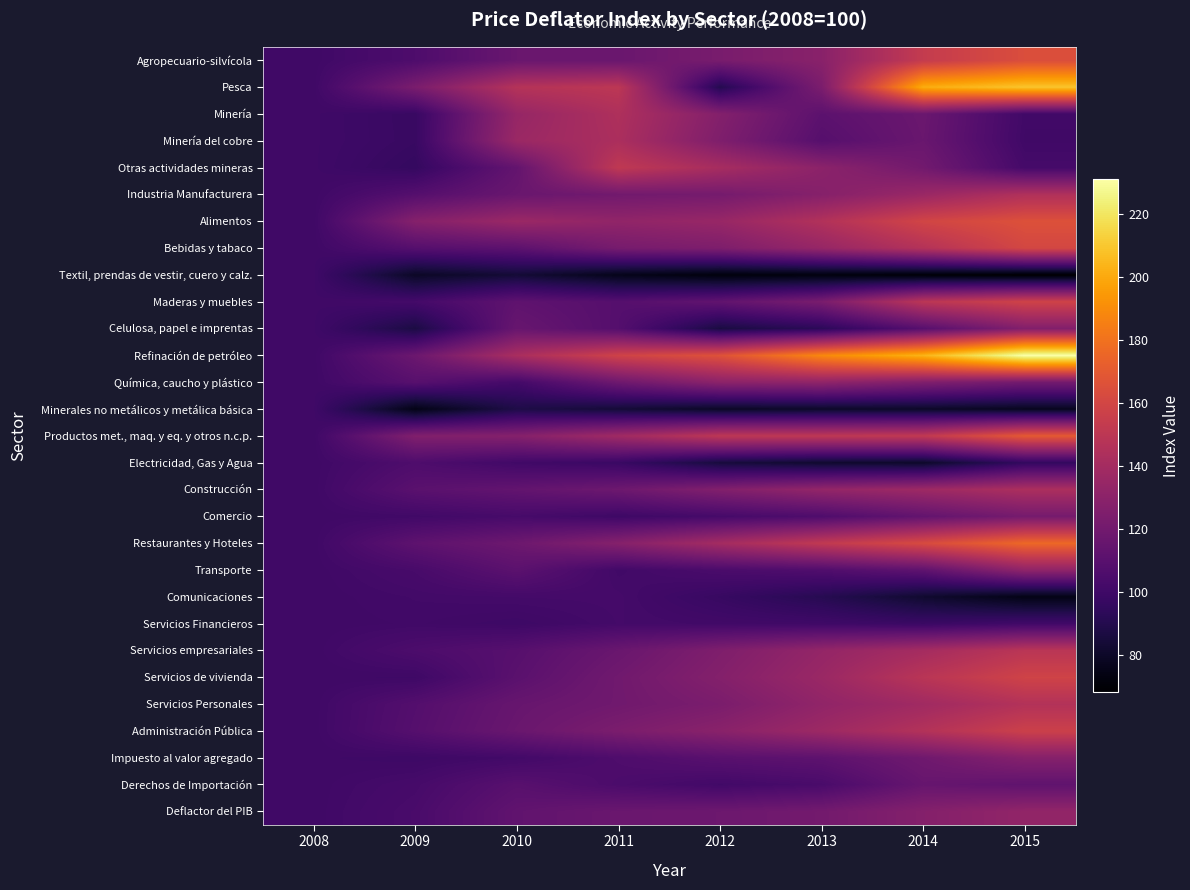

At how many categories does at least one series exceed 70?

8